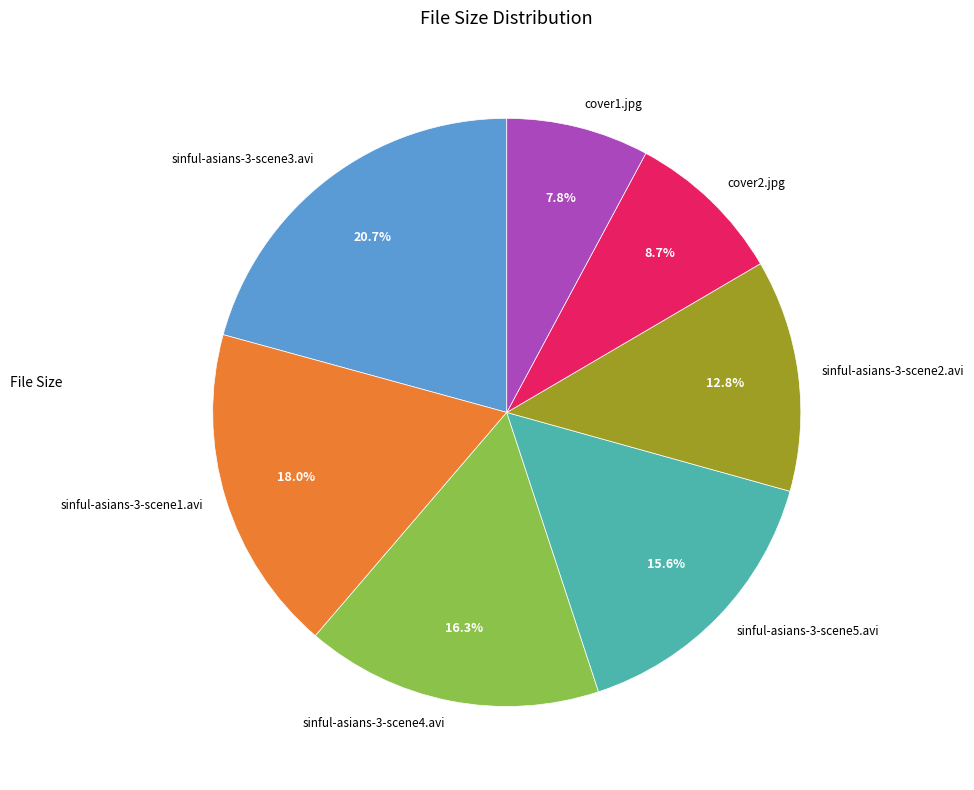

What percentage is NOT represented by sinful-asians-3-scene3.avi?

79.3%